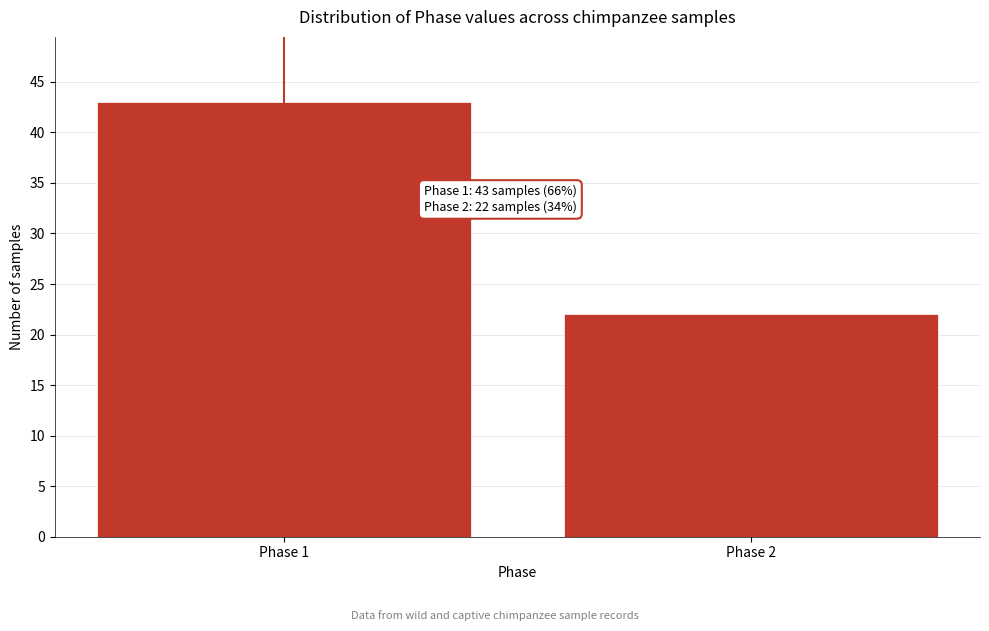

Reading left to right, extract all data points from this chart.

Phase 1=43	Phase 2=22